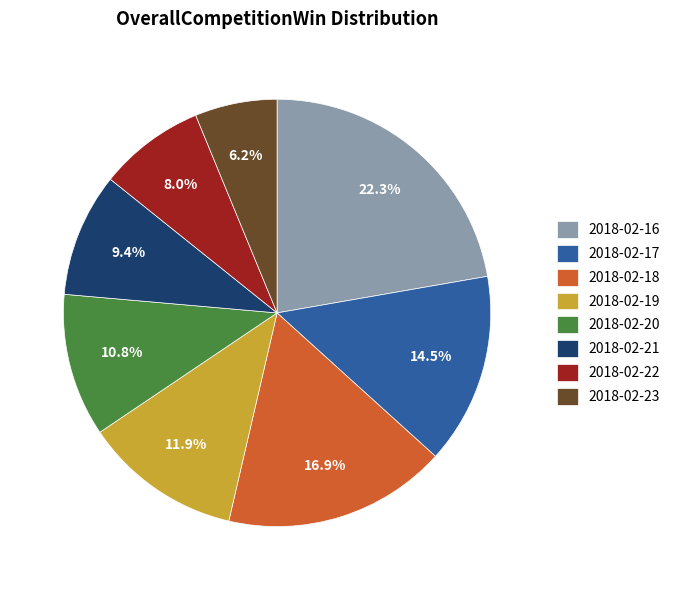

Does 2018-02-22 account for over 50% of the chart?

No